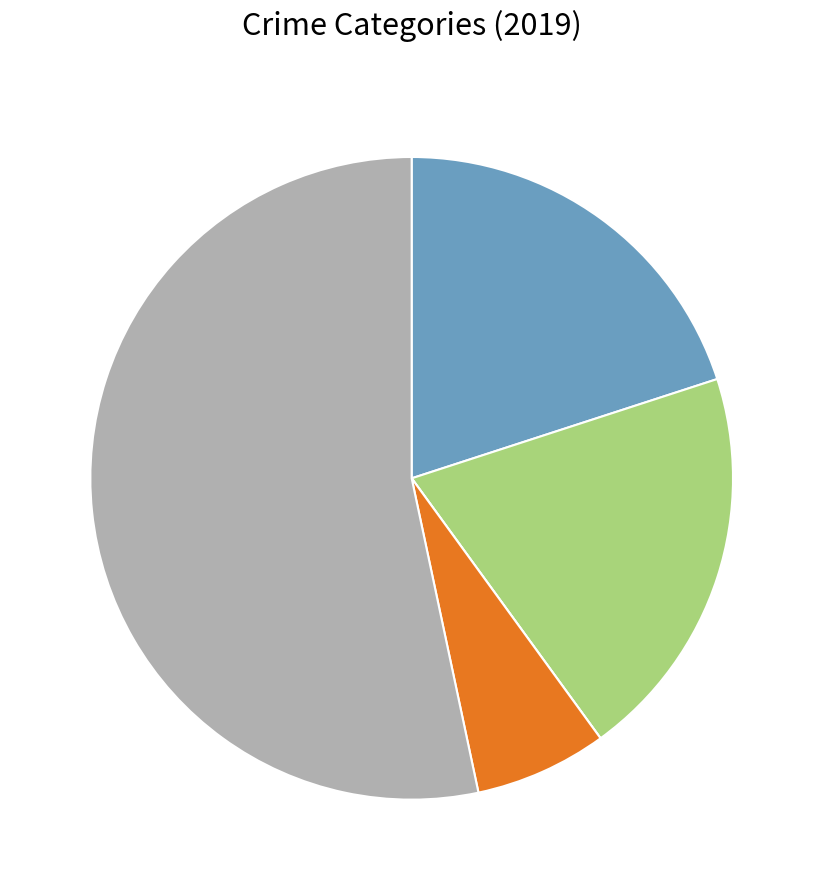

Is there a majority slice in this chart?

Yes